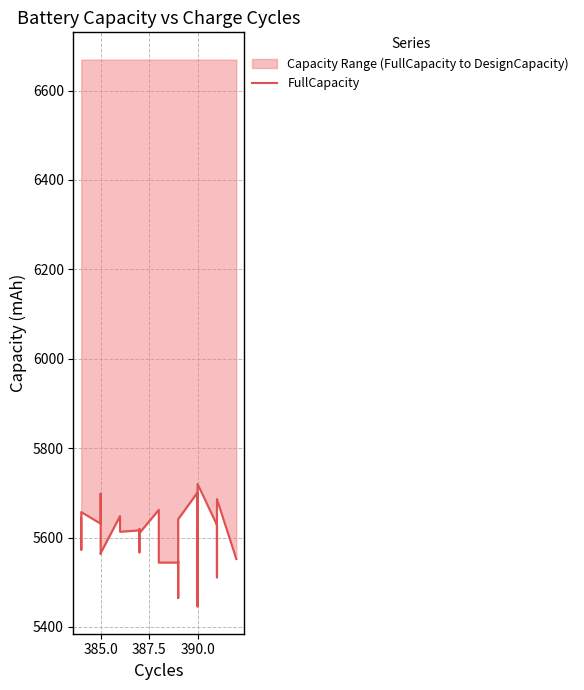

What is the value of the 21st point from the left?

5544